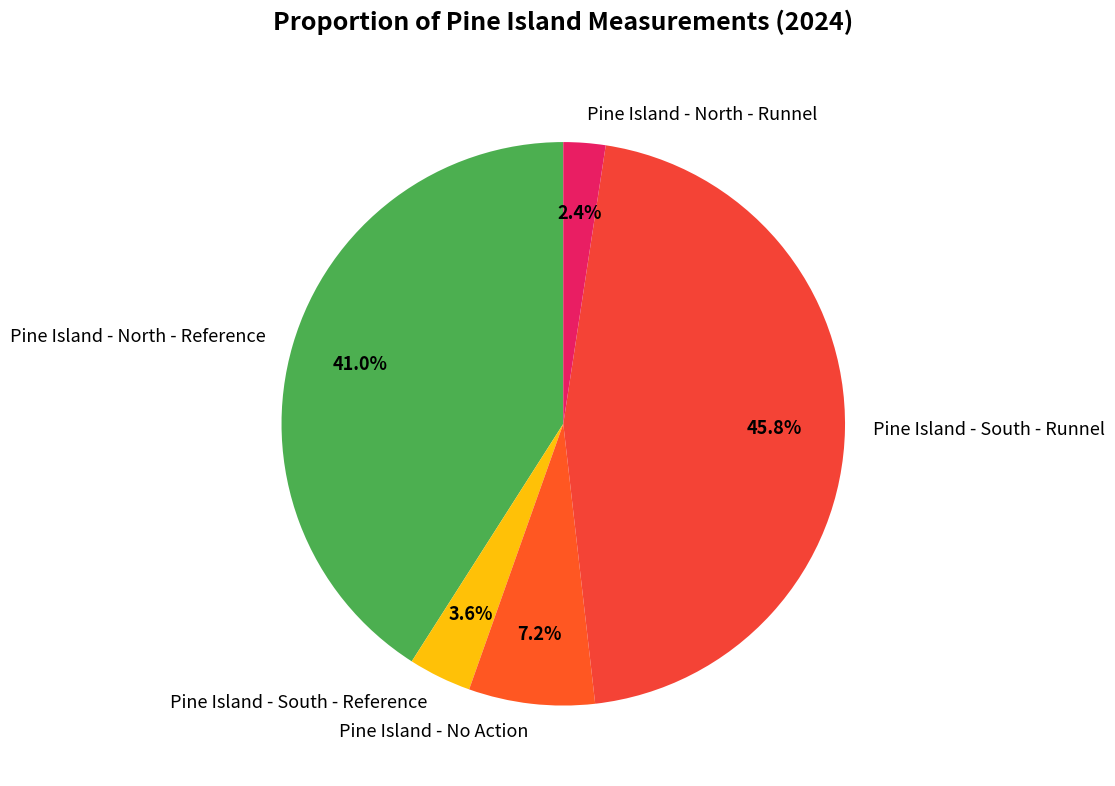

To the nearest percent, what portion does Pine Island - No Action represent?

7%